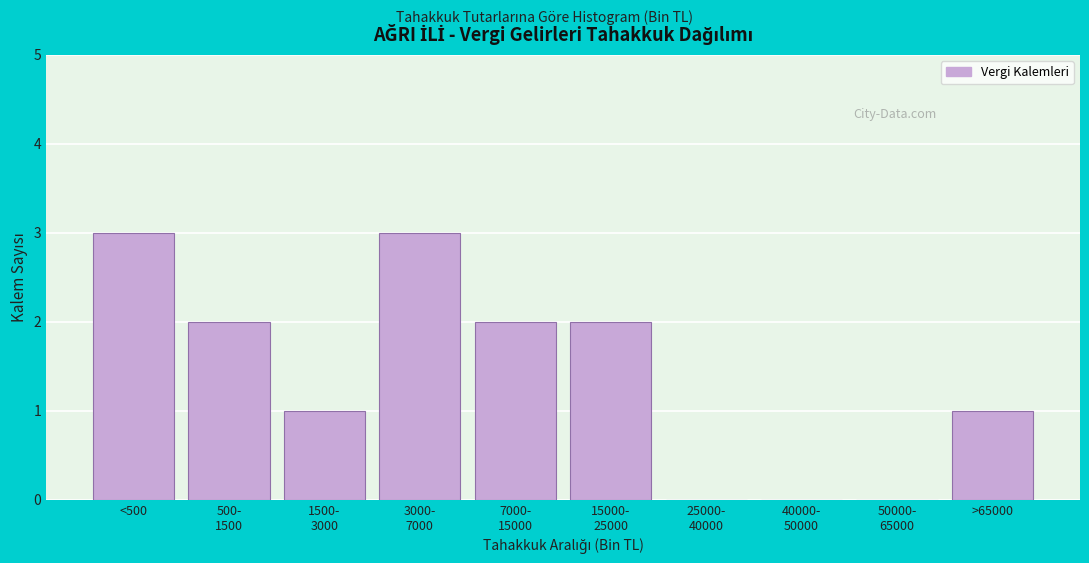

What is the sum of all values?

14